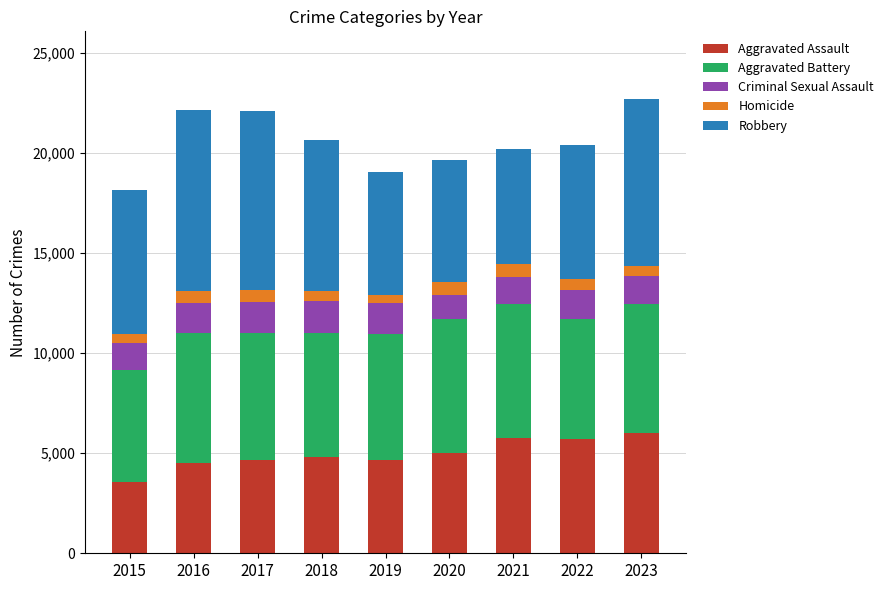

What is the difference between the maximum and second lowest values in the Aggravated Assault series?

1497